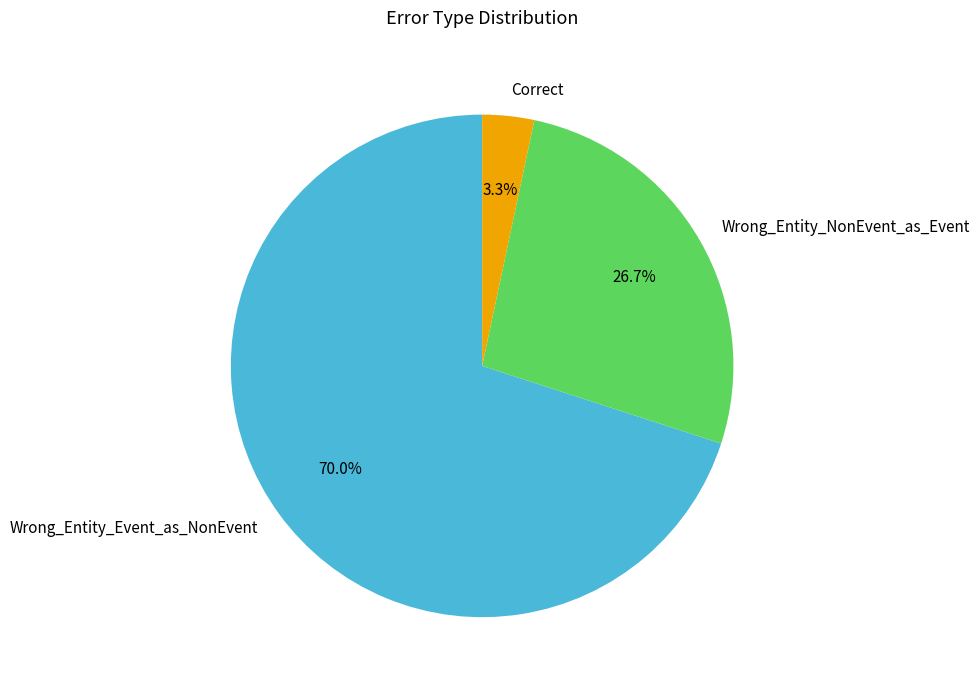

To the nearest percent, what is the difference between the largest and smallest slice percentages?

67%